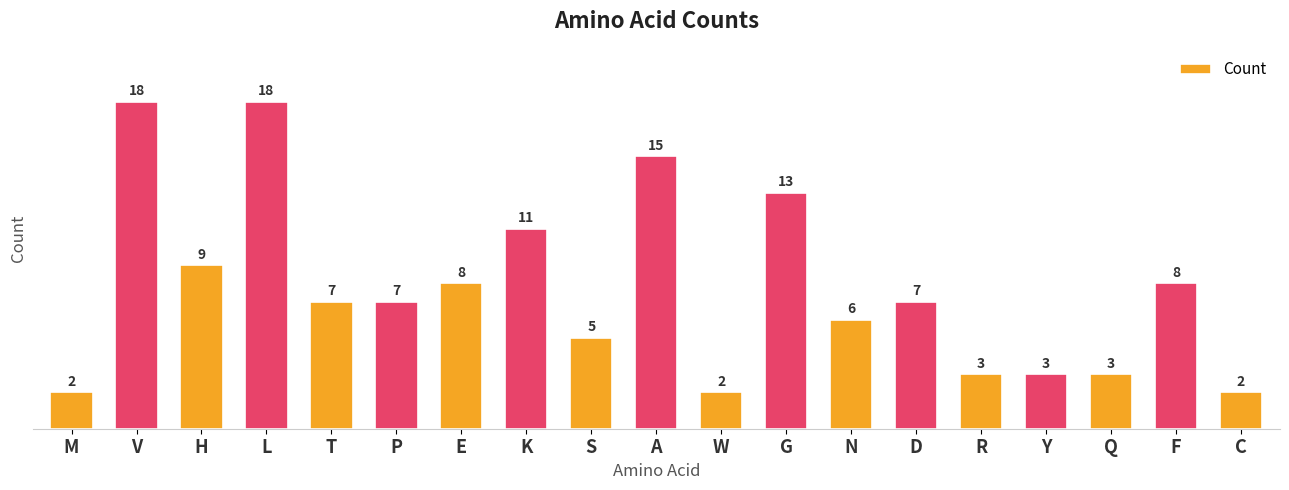

At which label does the data first exceed 7?

V